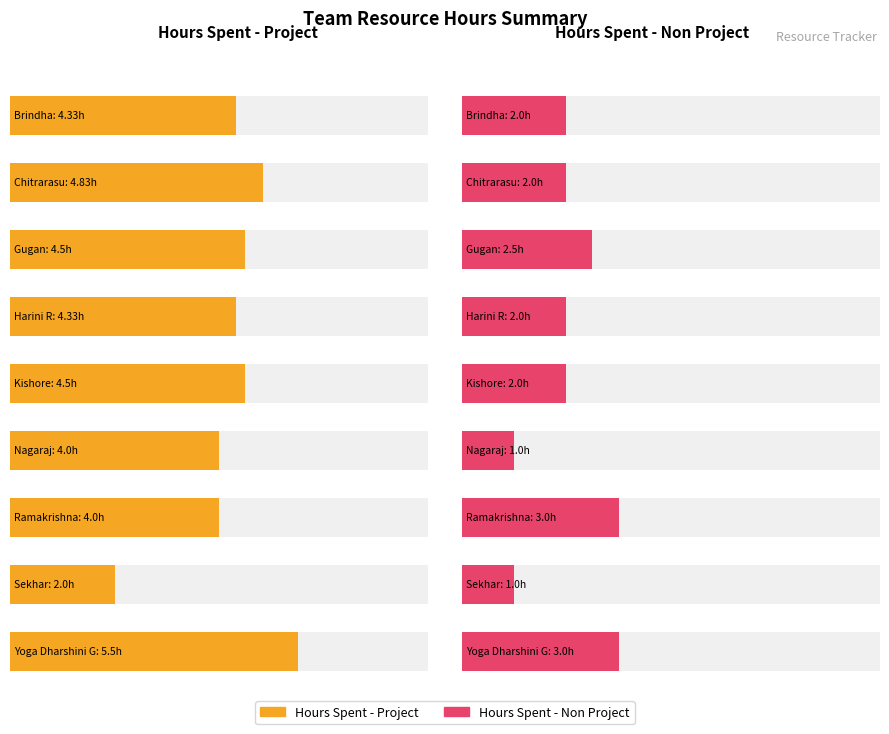

Rank the series by their average value, from highest to lowest.

Hours Spent - Project, Hours Spent - Non Project